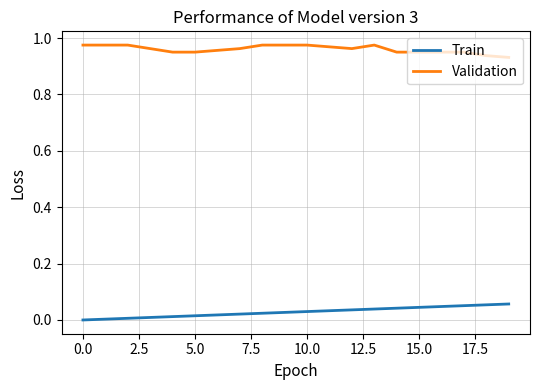

Which series has the largest total across all categories?

Validation